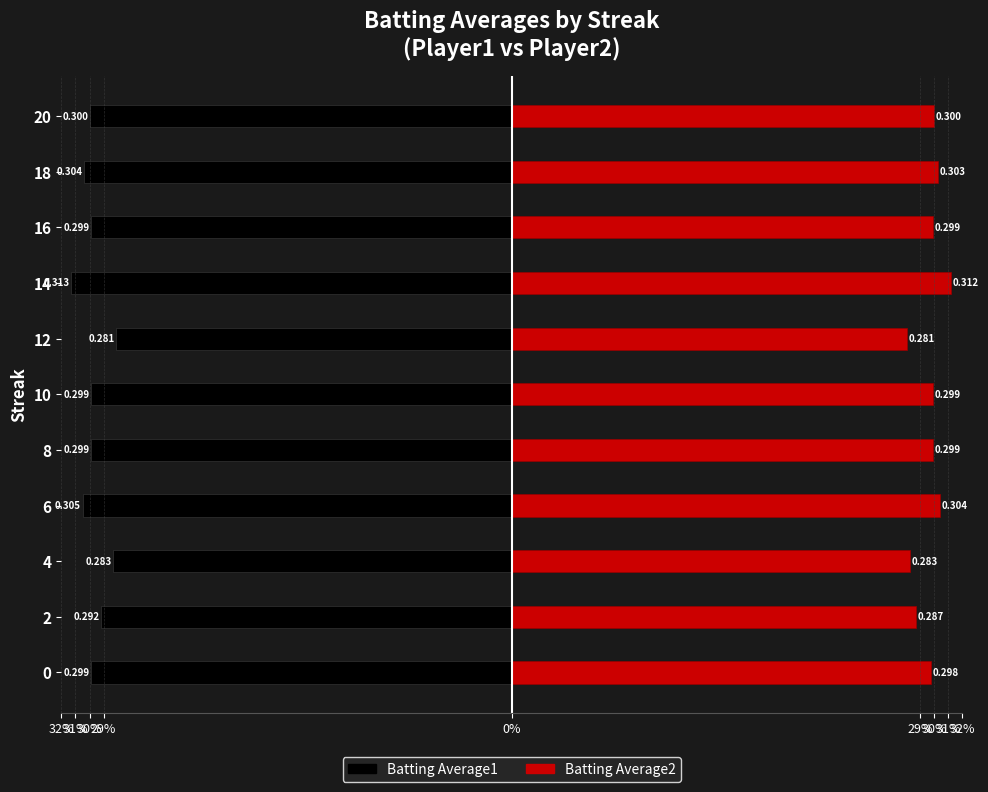

What is the sum of all Batting Average2 values?

3.3